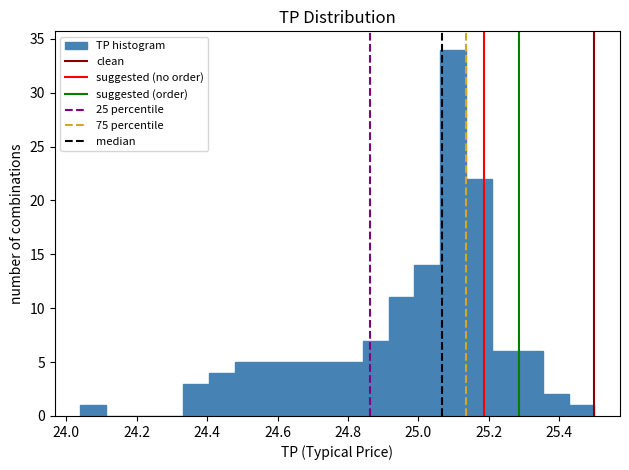

Around what value on the x-axis is the tallest bar? Give the approximate position of its centre, as read against the axis.

25.10